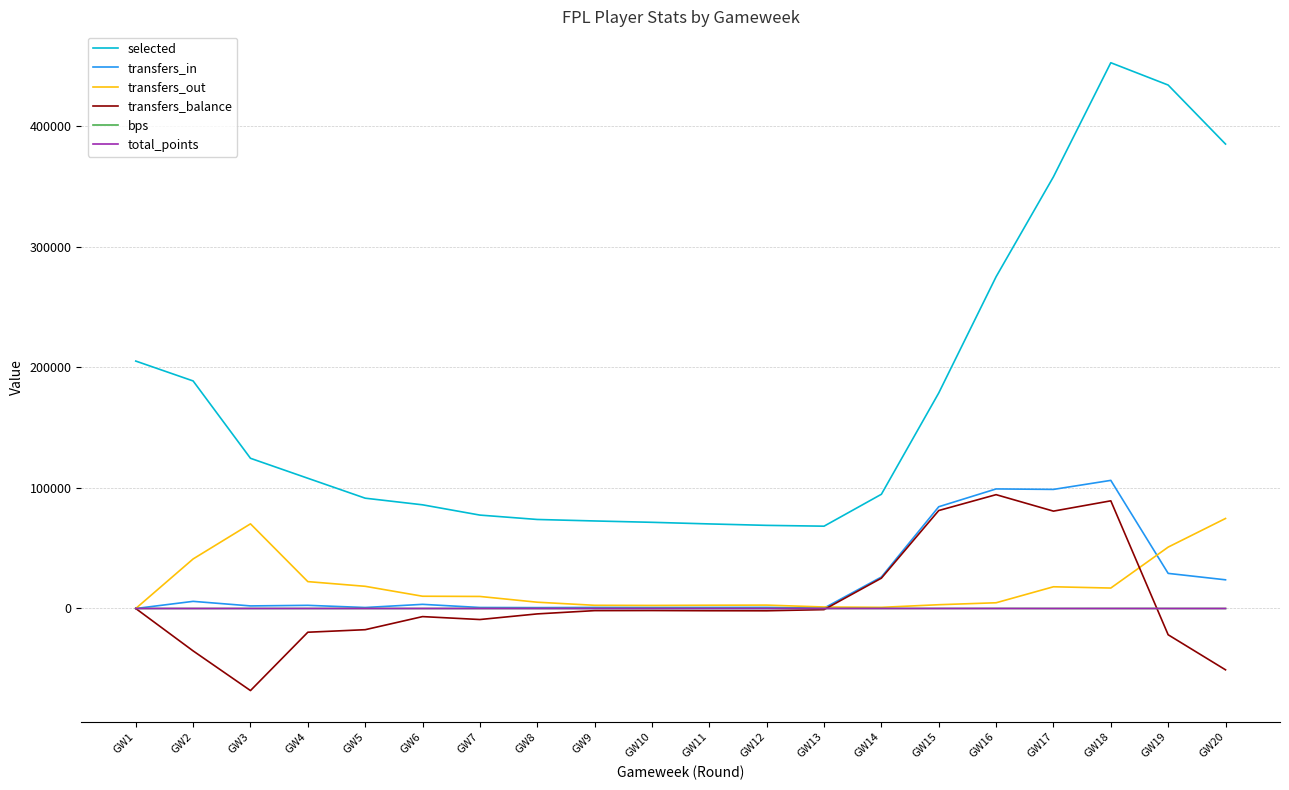

What is the difference between the maximum and minimum values in the transfers_in series?

106266